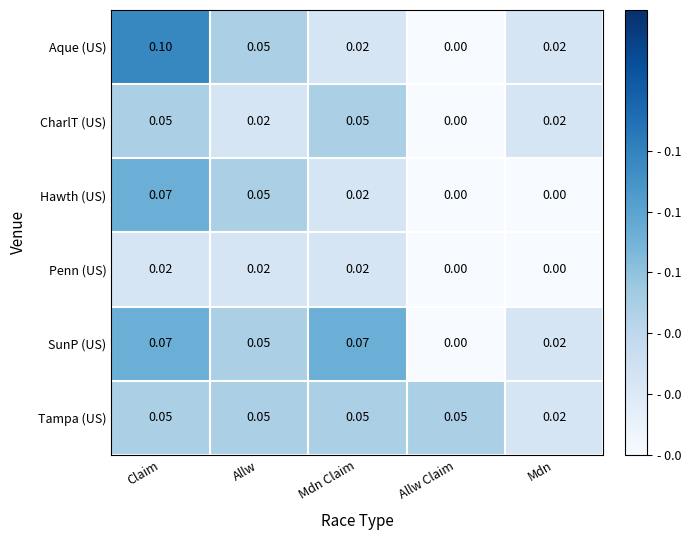

Which series has the largest range (max minus min)?

Aque (US)